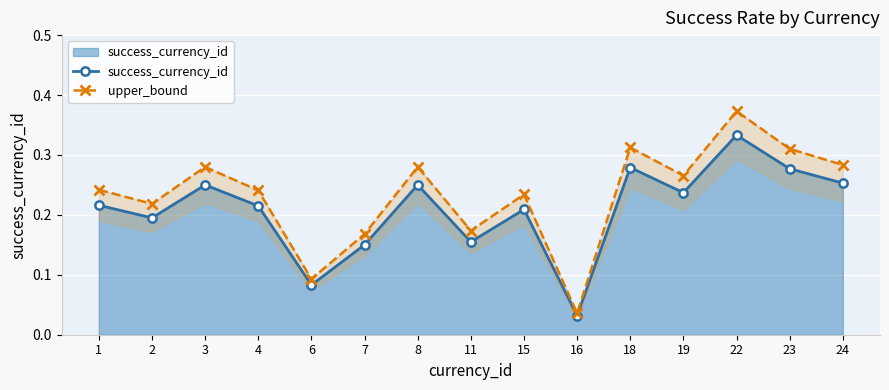

True or false: success_currency_id and upper_bound intersect in this chart.

False